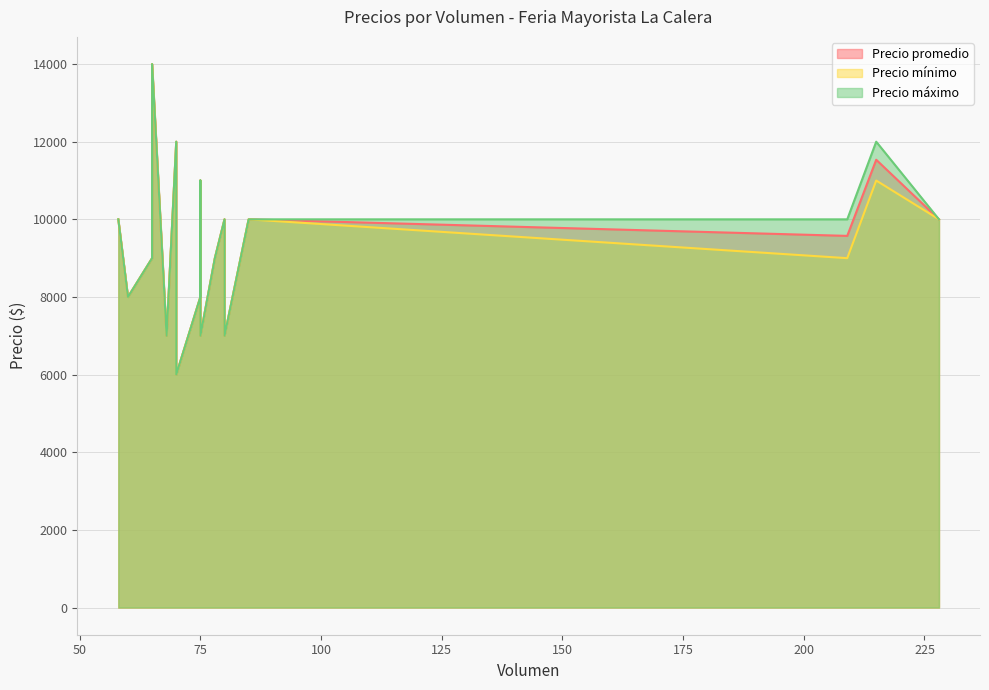

At which category does Precio promedio reach its first local valley?

60